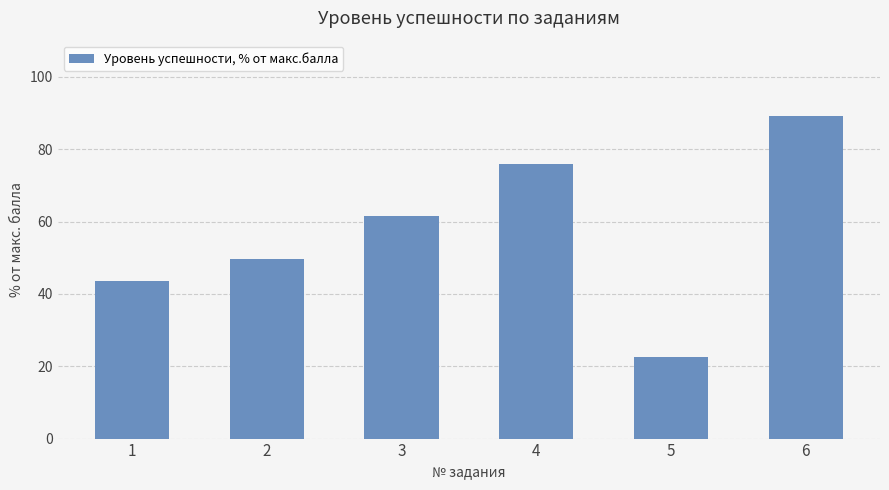

What is the sum of all values?

342.3